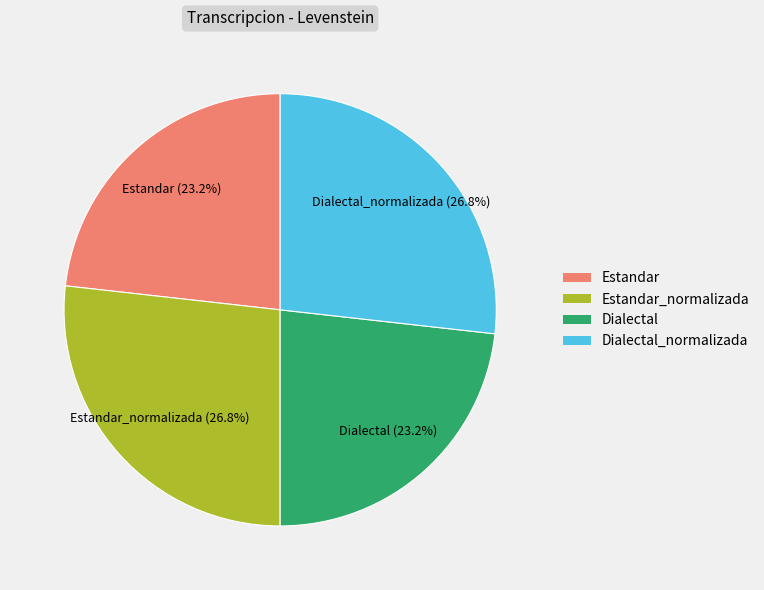

Does any single category account for the majority?

No